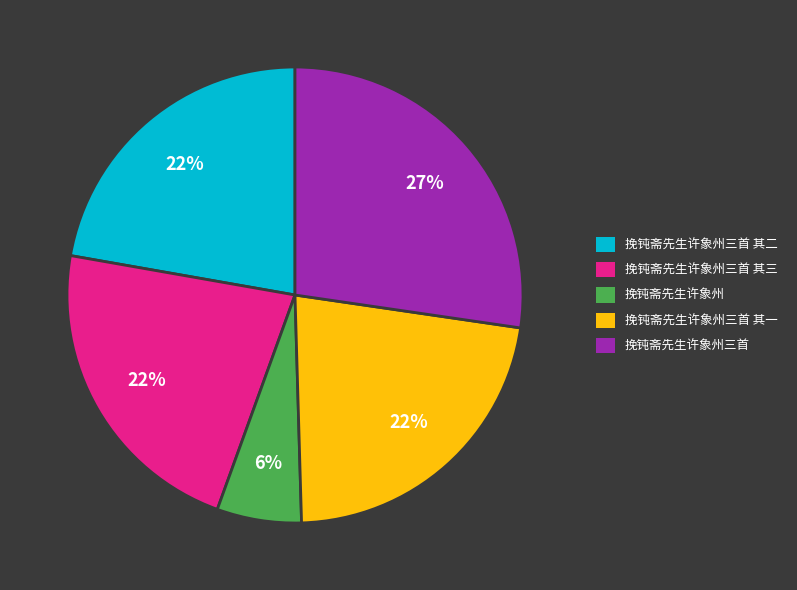

True or false: 挽钝斋先生许象州 accounts for 6% of the total.

True